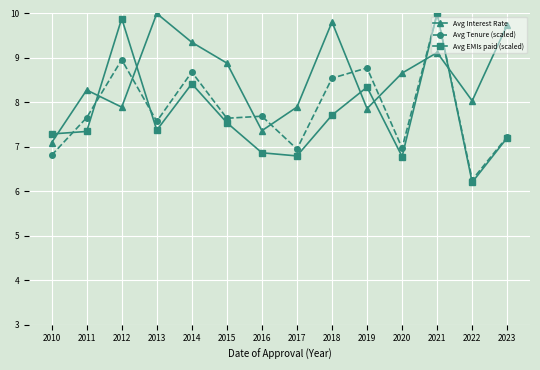

Is the value of Avg Interest Rate at 2015 greater than the value of Avg Tenure (scaled) at 2021?

No